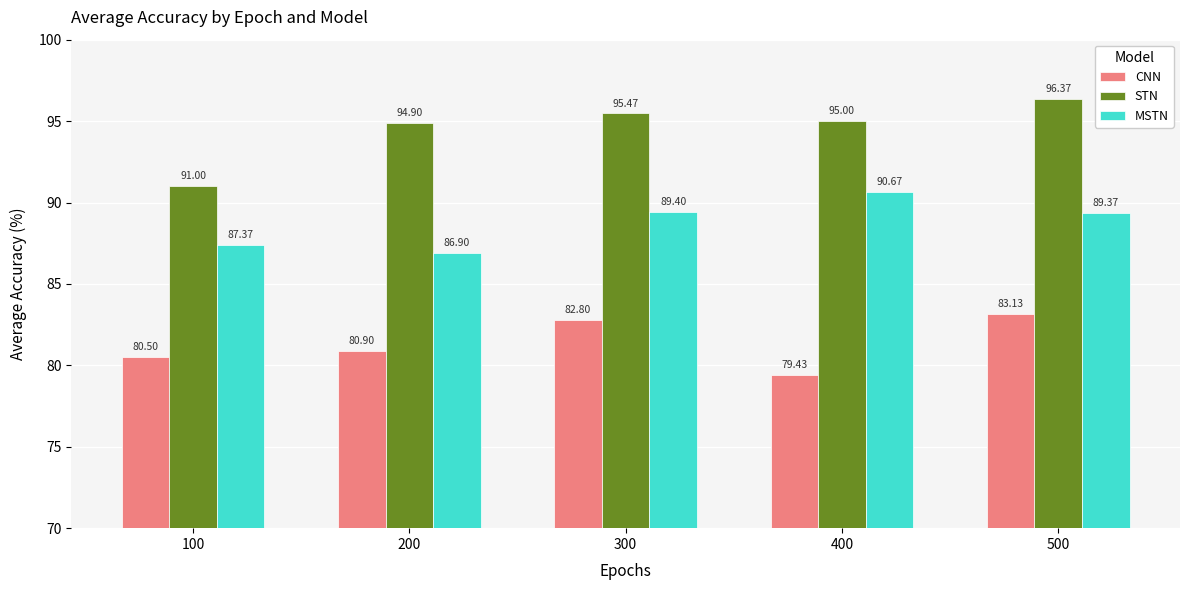

List the series in order of their overall mean, highest first.

STN, MSTN, CNN